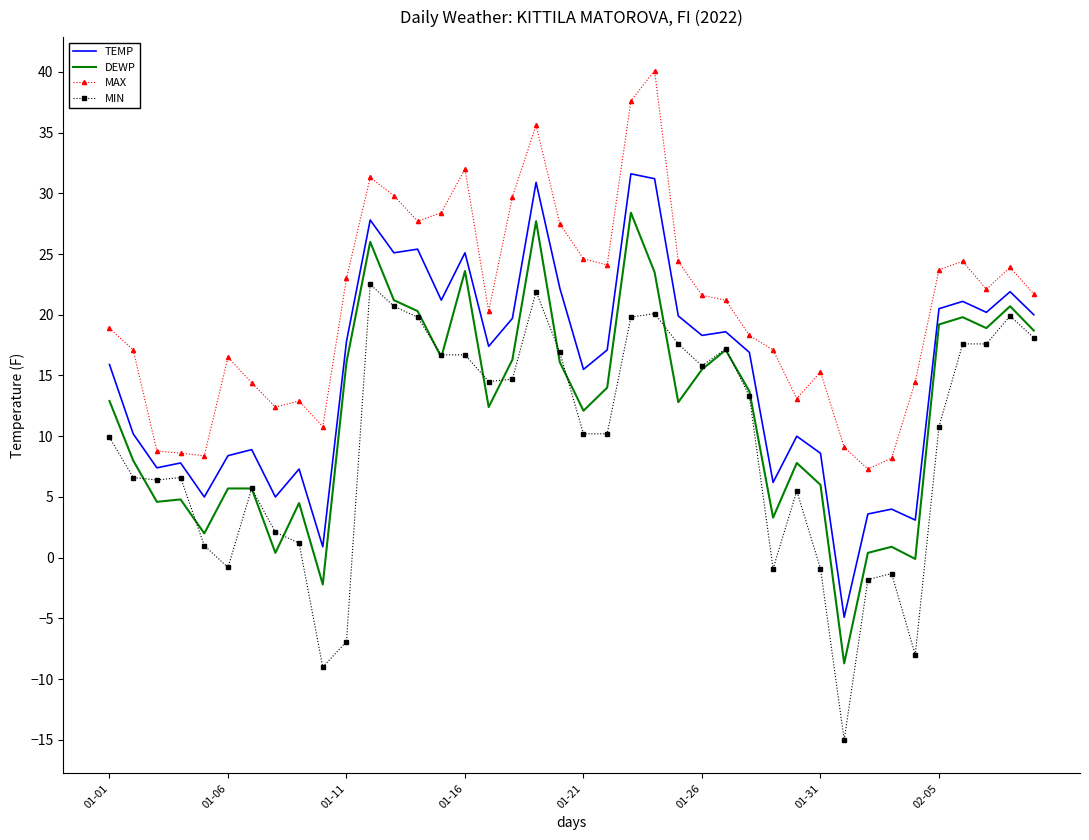

What is the maximum value shown in the chart?

40.1